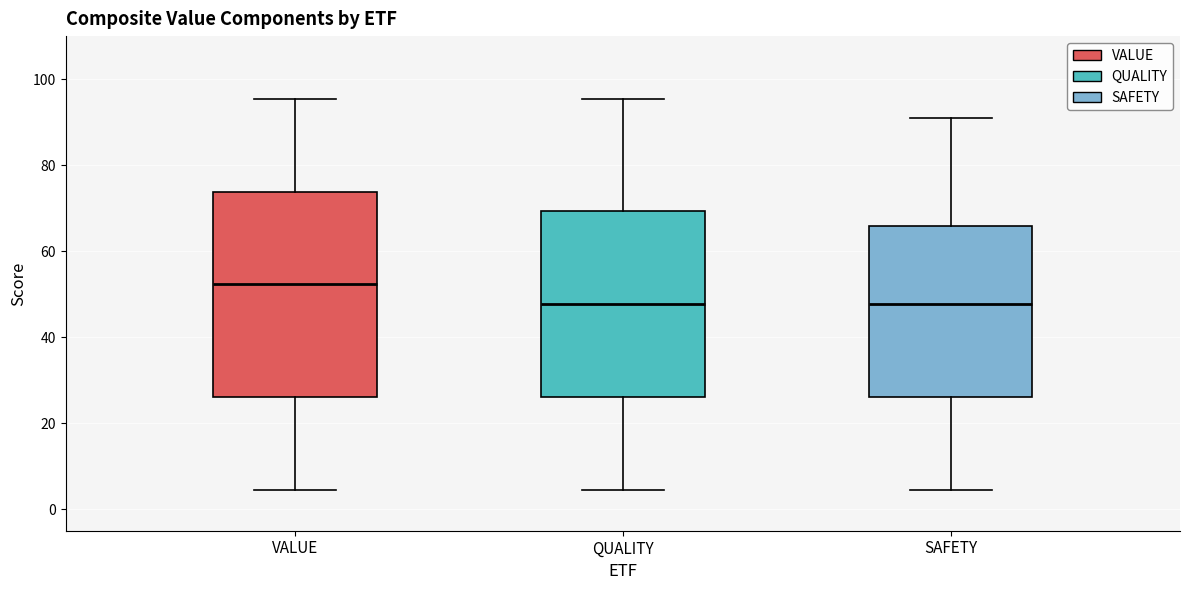

Reading left to right, transcribe this box plot: for each box, give where its median line is, the range the box spans, and where its two whiskers end, as read against the y-axis. The values are not printed on the chart, so give them approximately, as read against the axis.

VALUE: median 52, box 26 to 74, whiskers 4 to 96
QUALITY: median 48, box 26 to 70, whiskers 4 to 96
SAFETY: median 48, box 26 to 66, whiskers 4 to 90